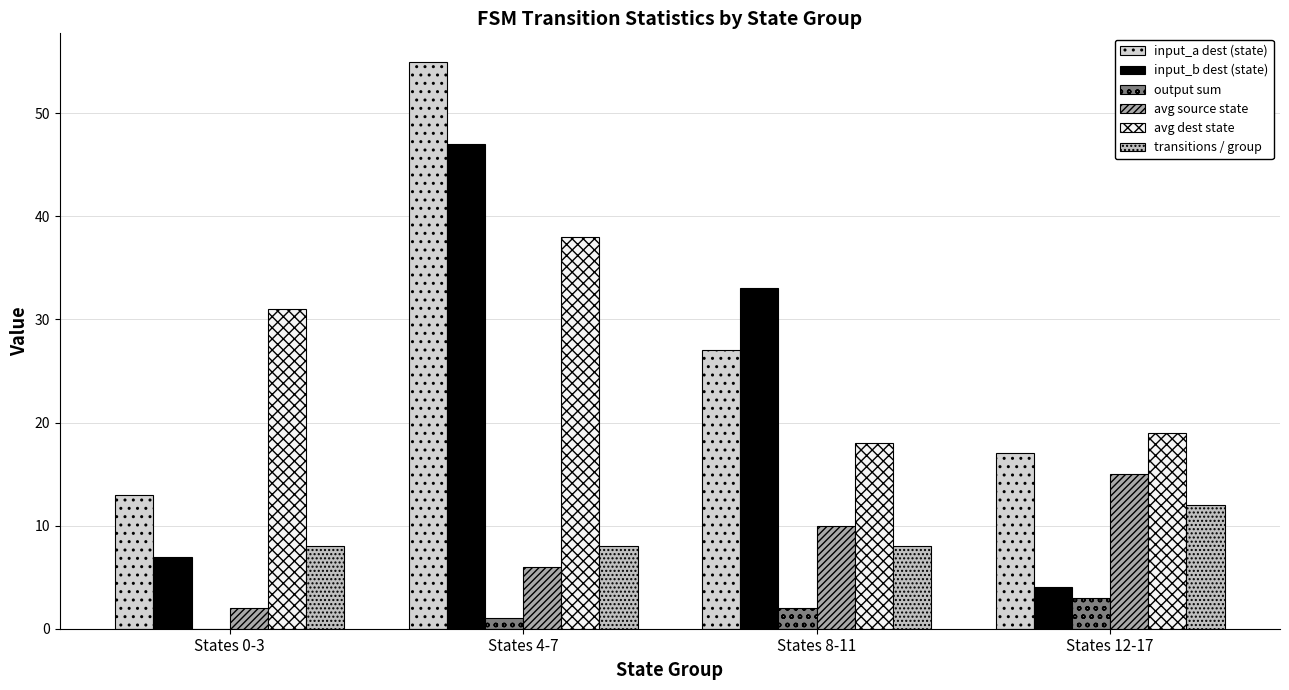

What is the maximum value shown in the chart?

55